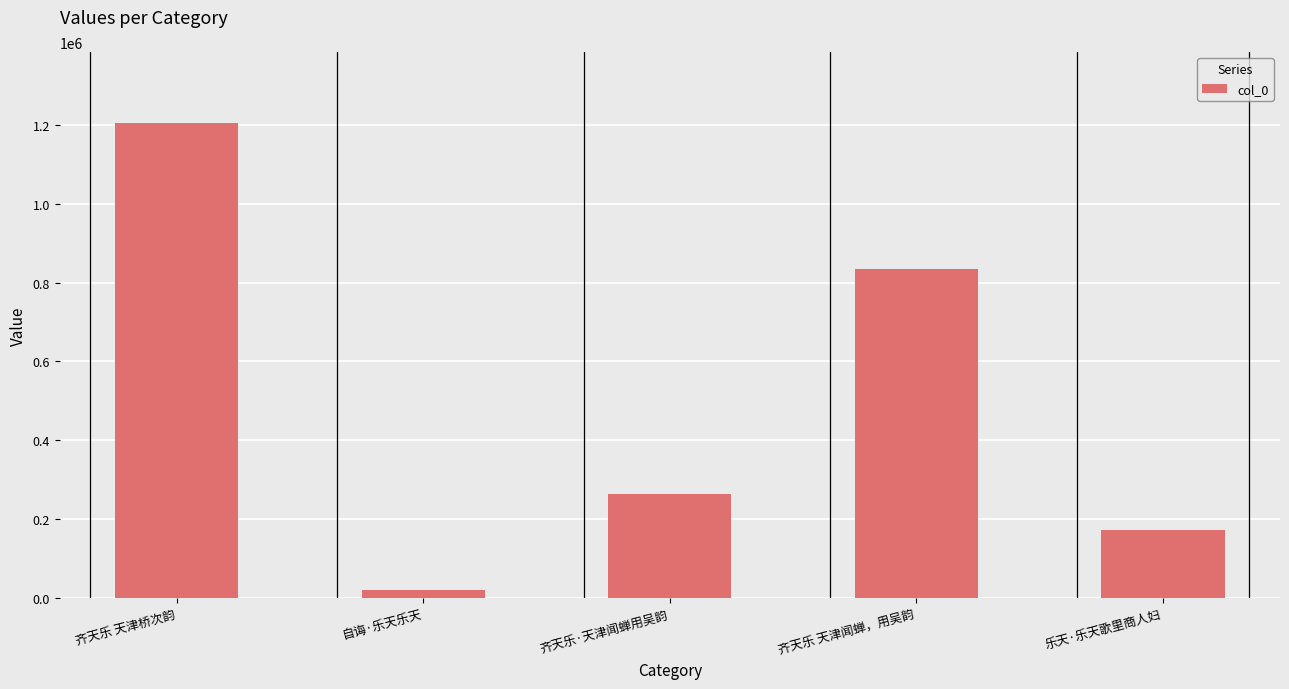

How many bars are there in total?

5